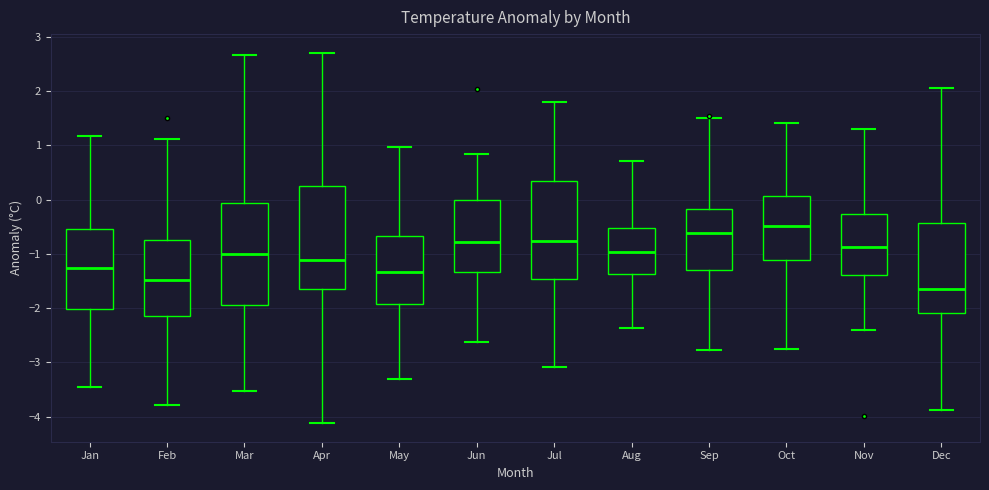

Where does the median line of the box for Sep sit on the y-axis? The values are not printed on the chart, so give them approximately, as read against the axis.

-0.6